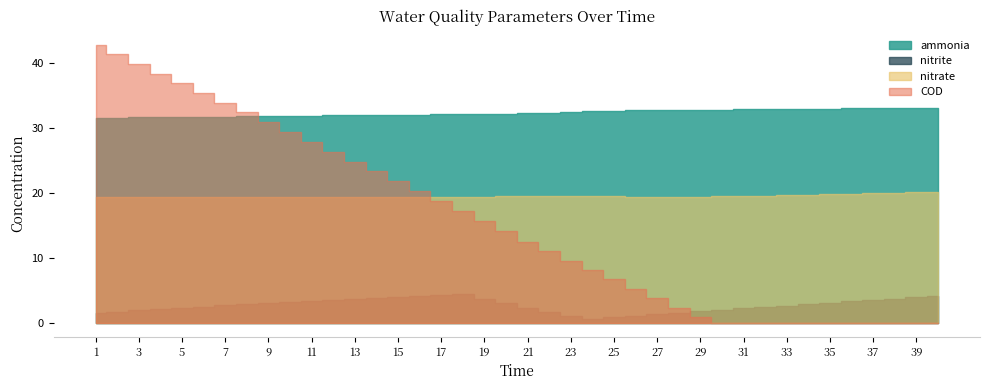

What is the sum of all nitrate values?

779.2